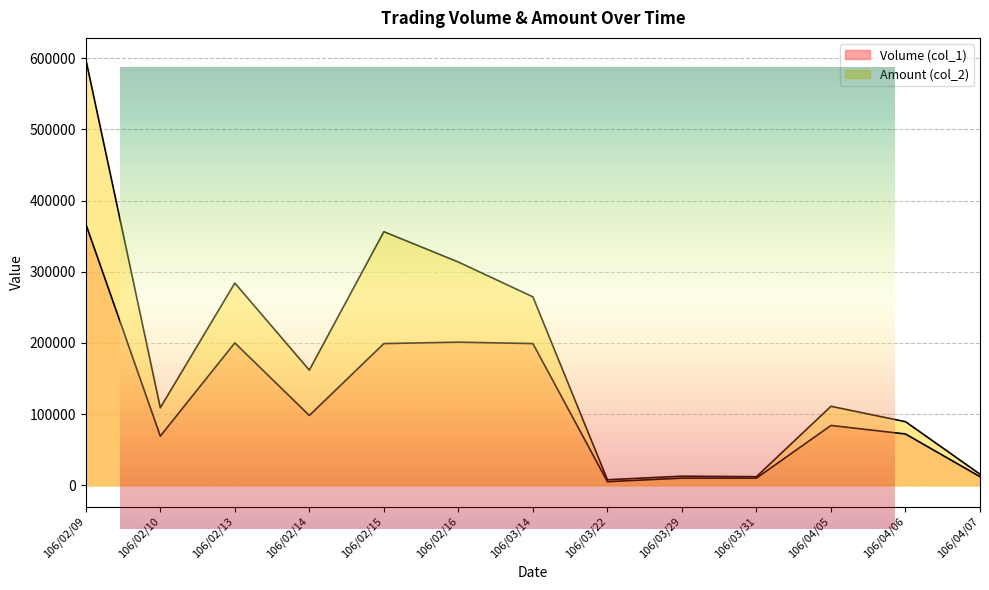

What is the label of the 4th point from the right?

106/03/31